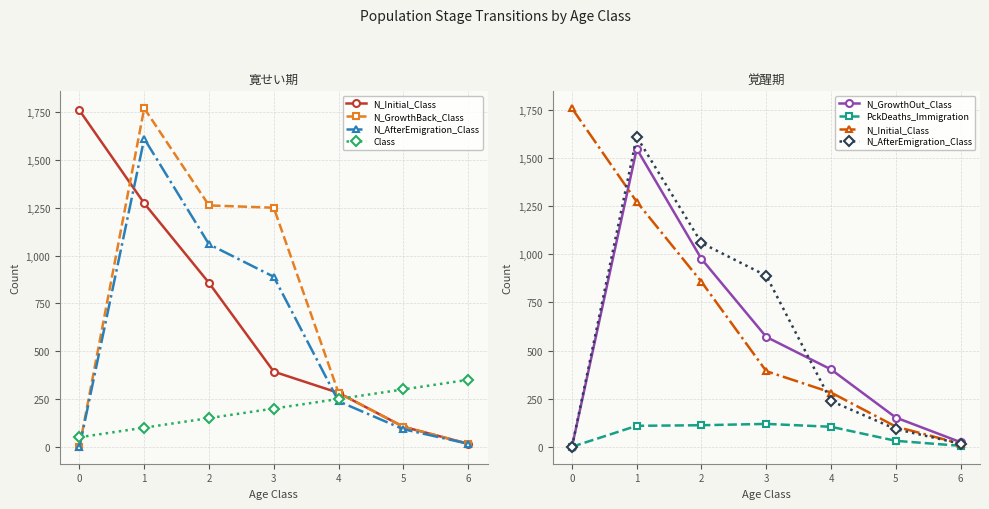

Does the chart display data point markers on the line(s)?

Yes